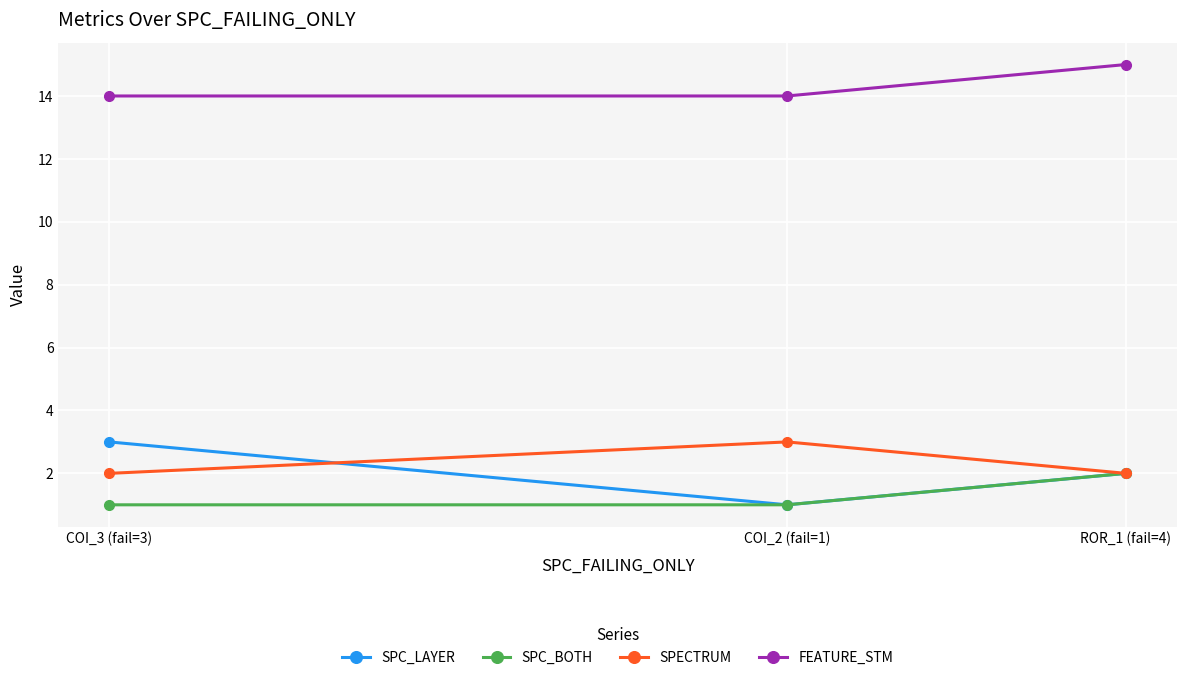

What is the greatest value displayed?

15